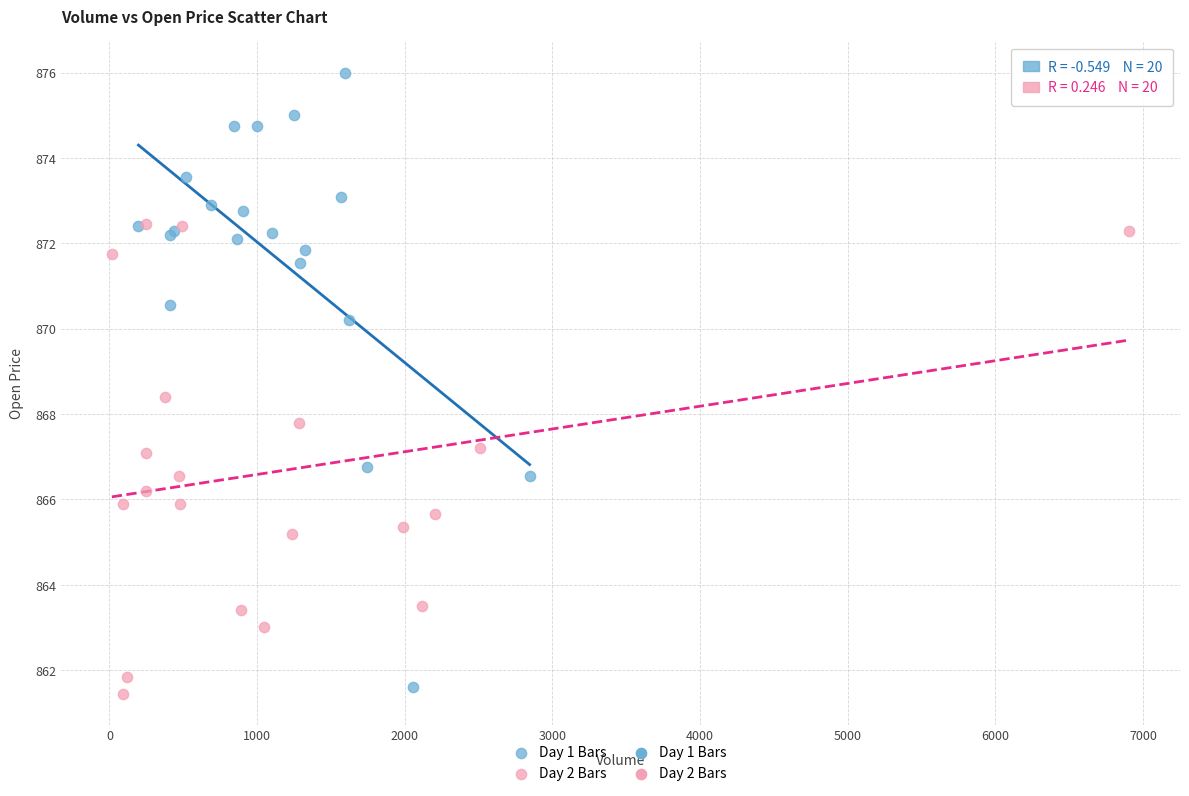

Which series reaches the maximum Y coordinate?

Day 1 Bars